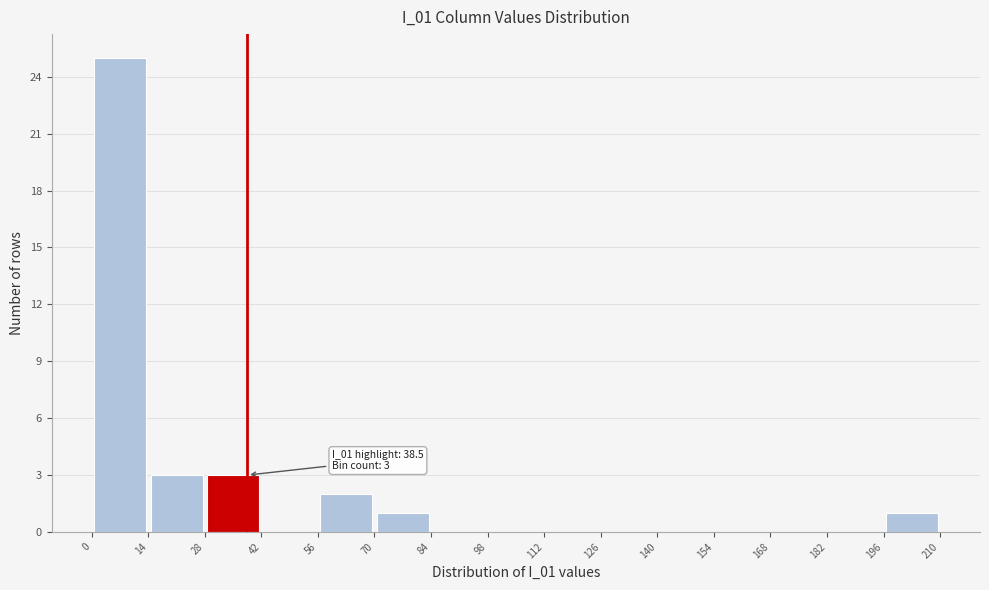

Which range on the x-axis has the tallest bar?

0 to 14